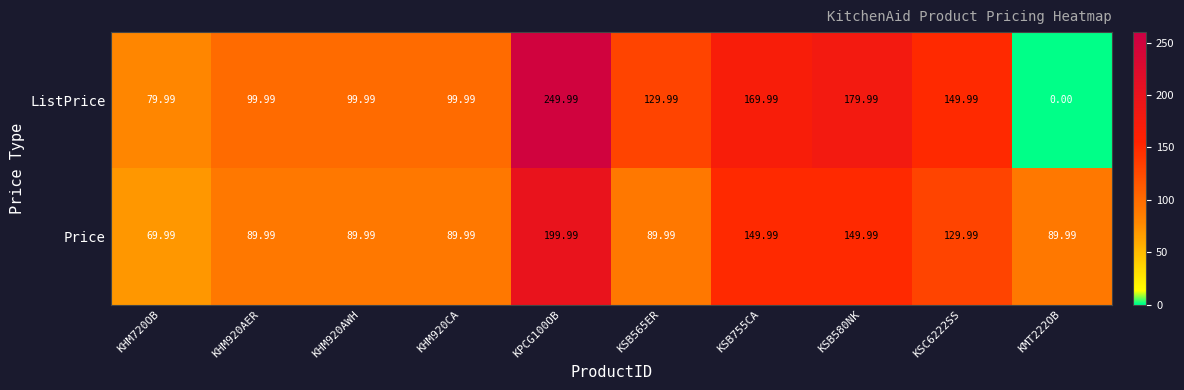

Which series changed the most between KHM920AWH and KSB755CA?

ListPrice